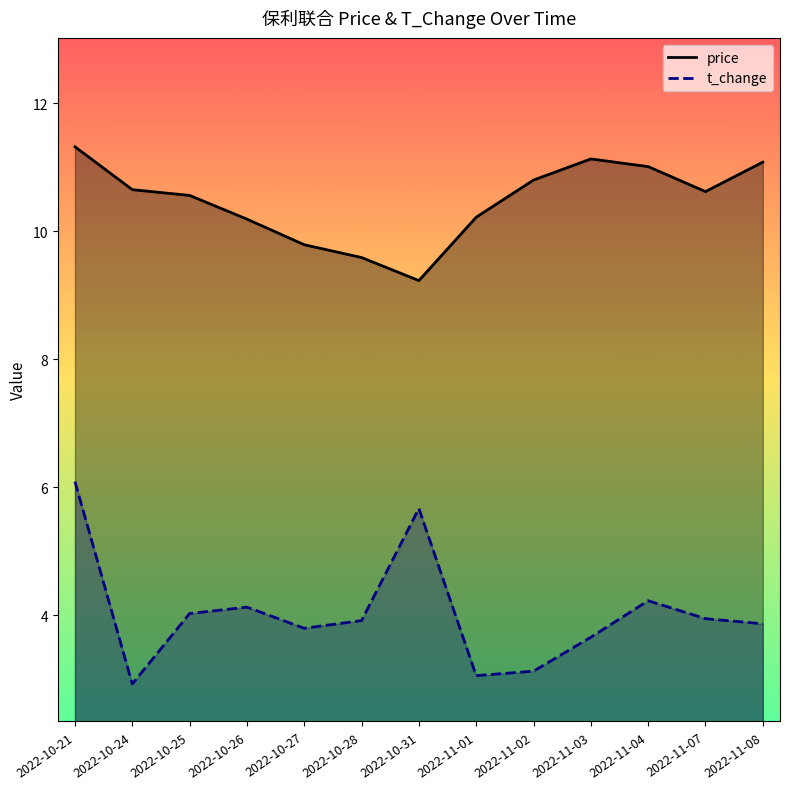

True or false: price and t_change cross at least once.

False